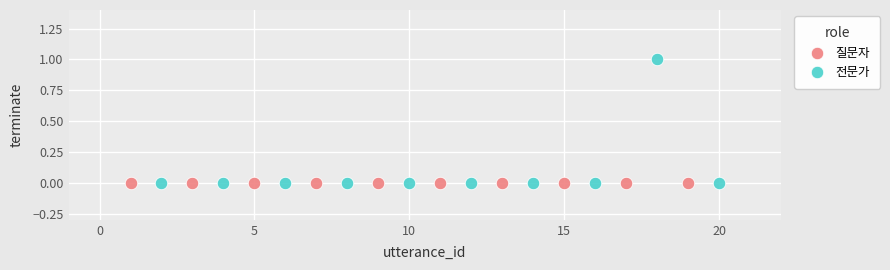

Which series contains the highest Y value?

전문가